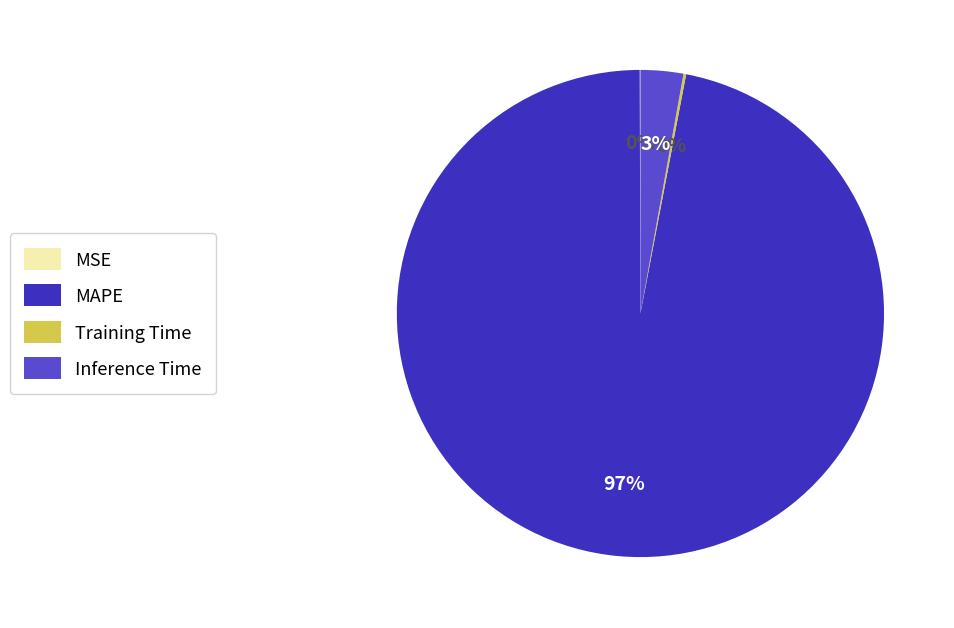

To the nearest percent, what is the average slice percentage?

25%